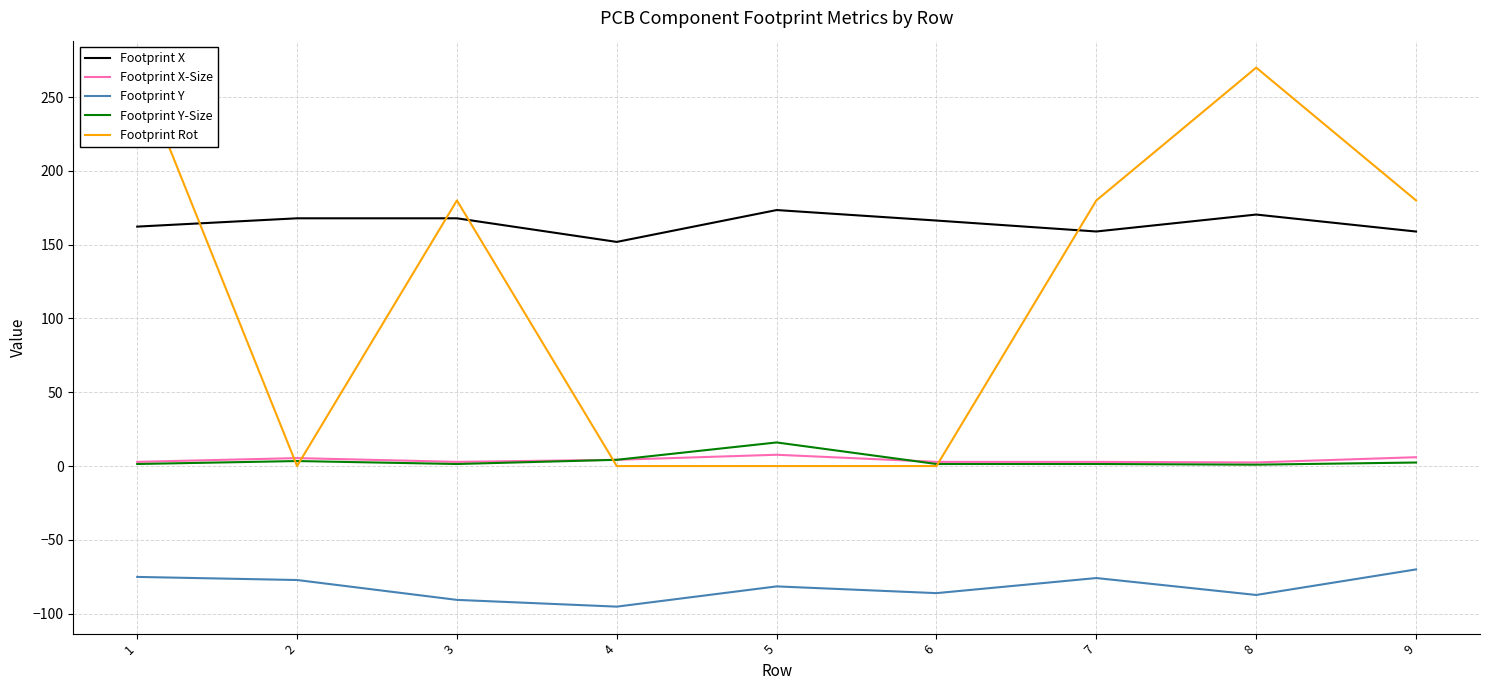

How many categories are shown in the chart?

9